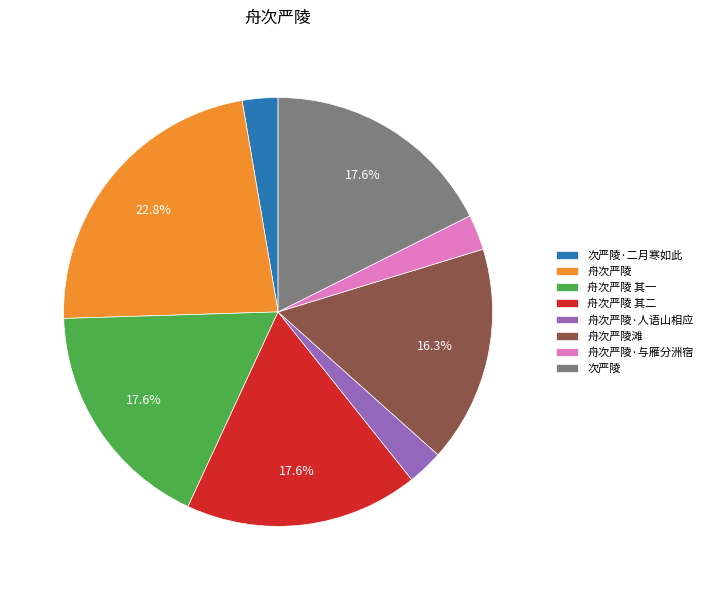

To the nearest percent, what percentage of the pie is 舟次严陵 其一?

18%